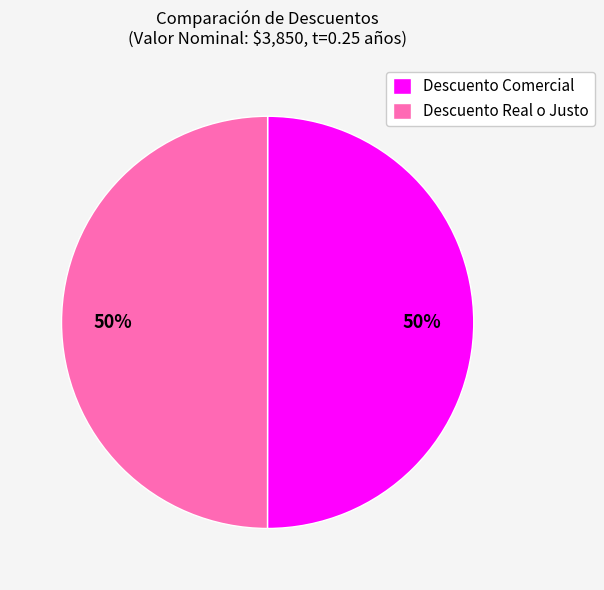

Combined, do Descuento Real o Justo and Descuento Comercial account for over 50%?

Yes